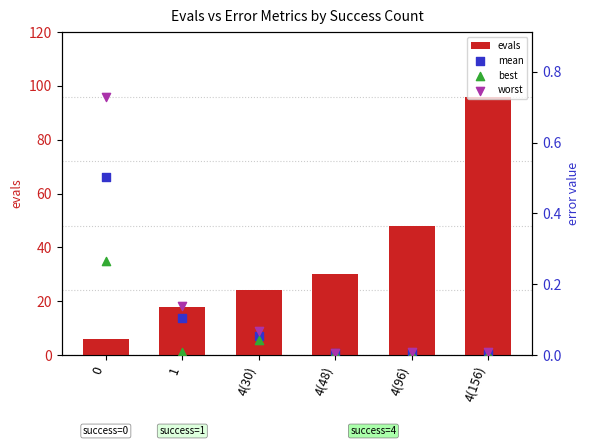

Which series has the widest spread of Y values?

evals